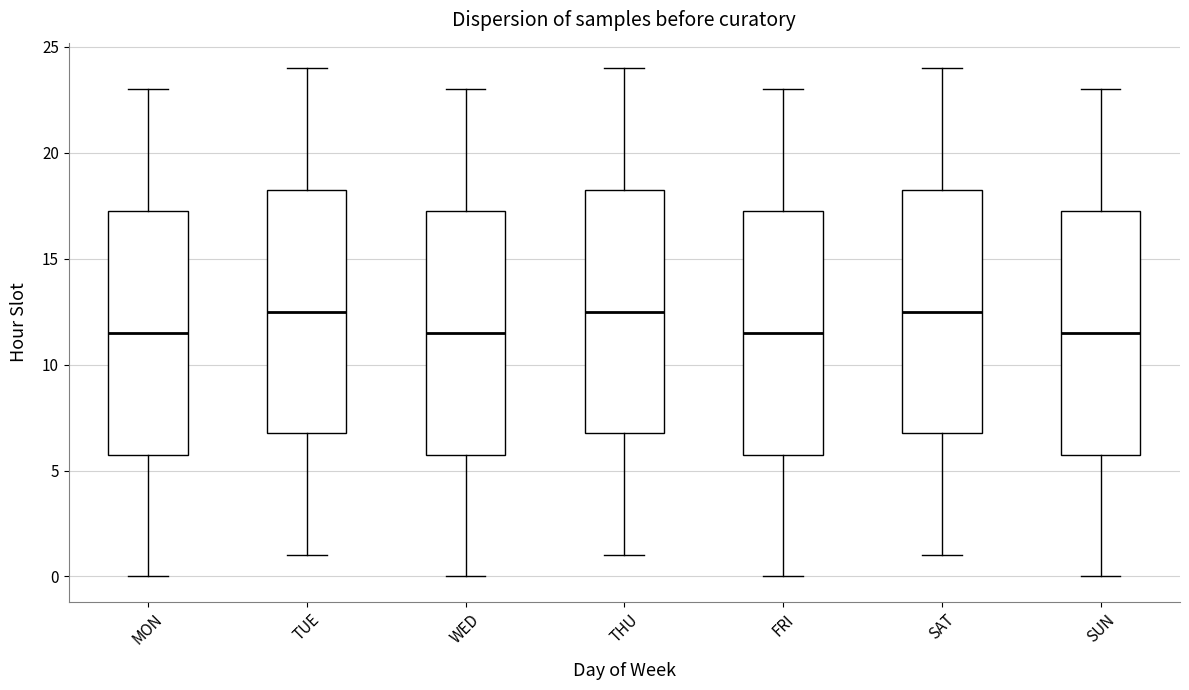

Reading left to right, read every box against the y-axis: the position of its median line, the range the box covers, and the ends of its whiskers. The values are not printed on the chart, so give them approximately, as read against the axis.

MON: median 11.5, box 6.0 to 17.5, whiskers 0.0 to 23.0
TUE: median 12.5, box 7.0 to 18.5, whiskers 1.0 to 24.0
WED: median 11.5, box 6.0 to 17.5, whiskers 0.0 to 23.0
THU: median 12.5, box 7.0 to 18.5, whiskers 1.0 to 24.0
FRI: median 11.5, box 6.0 to 17.5, whiskers 0.0 to 23.0
SAT: median 12.5, box 7.0 to 18.5, whiskers 1.0 to 24.0
SUN: median 11.5, box 6.0 to 17.5, whiskers 0.0 to 23.0